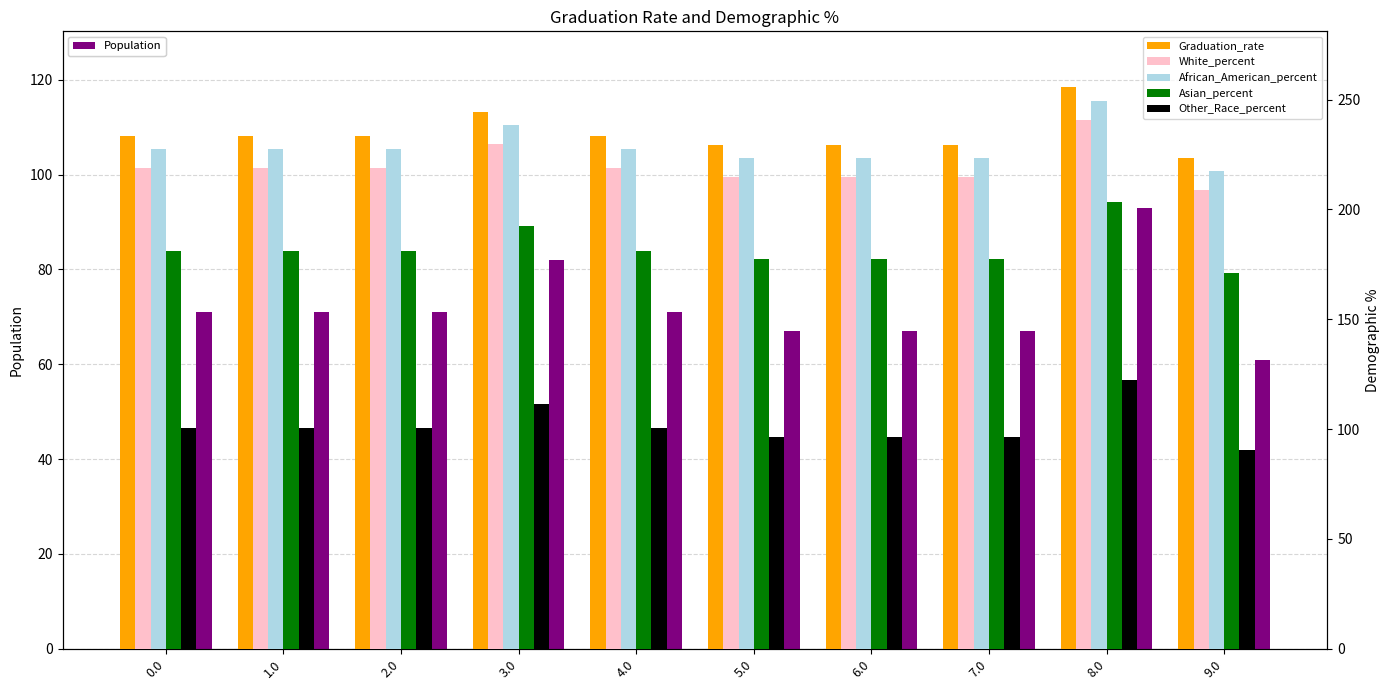

Count the number of categories in the chart.

10